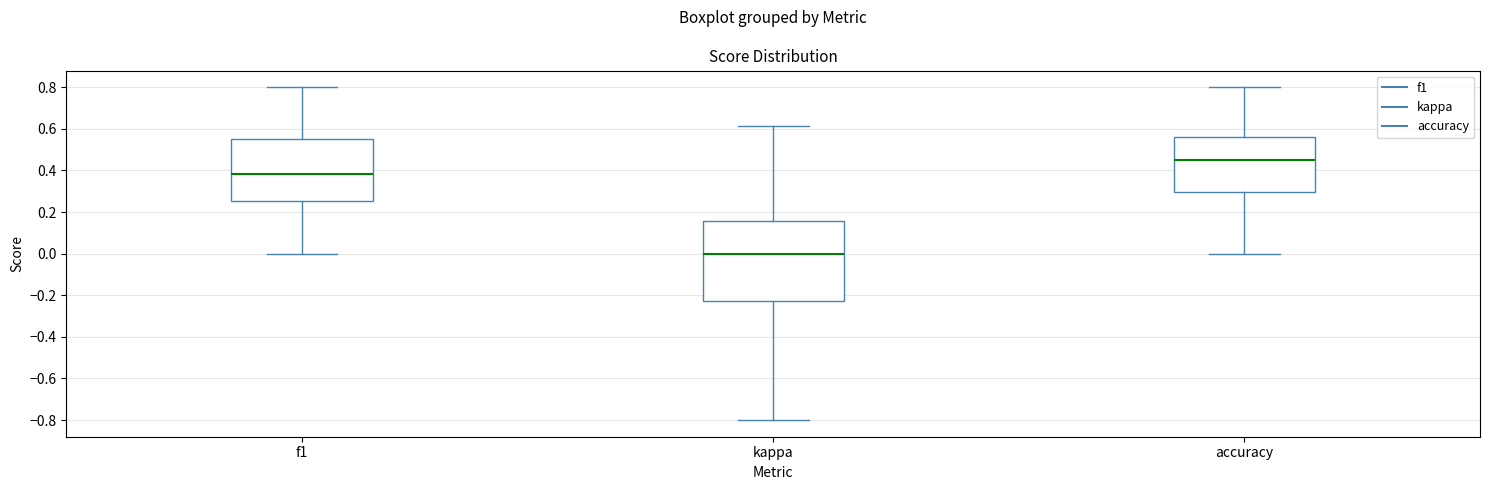

Comparing the boxes themselves (not the whiskers), which one is the tallest?

kappa